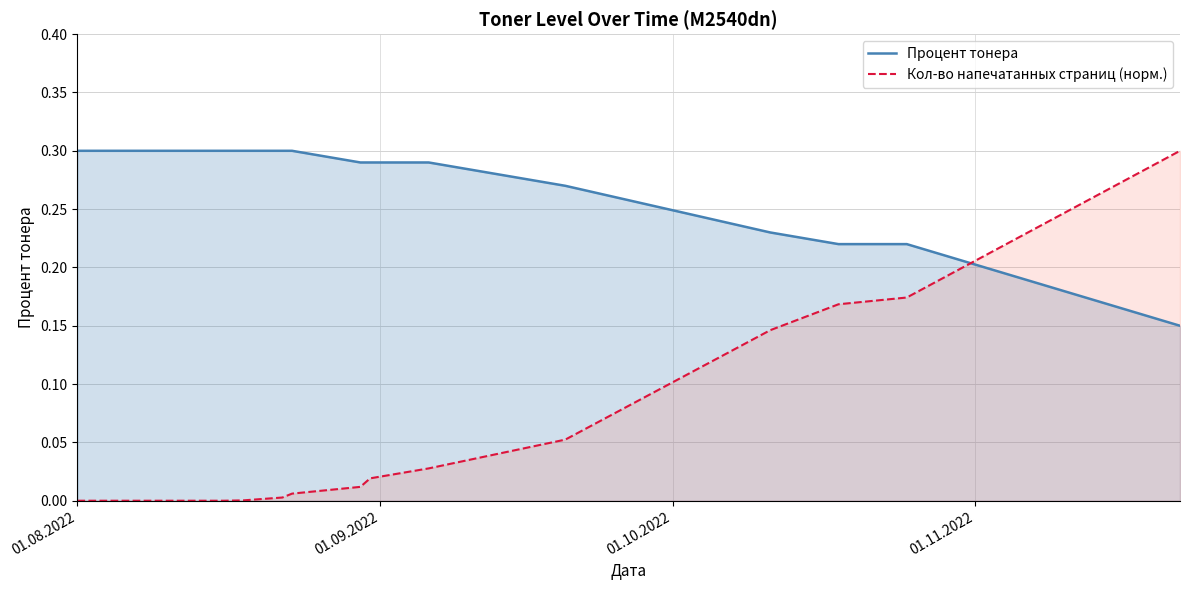

At which category does the chart reach its minimum across all series?

01.08.2022